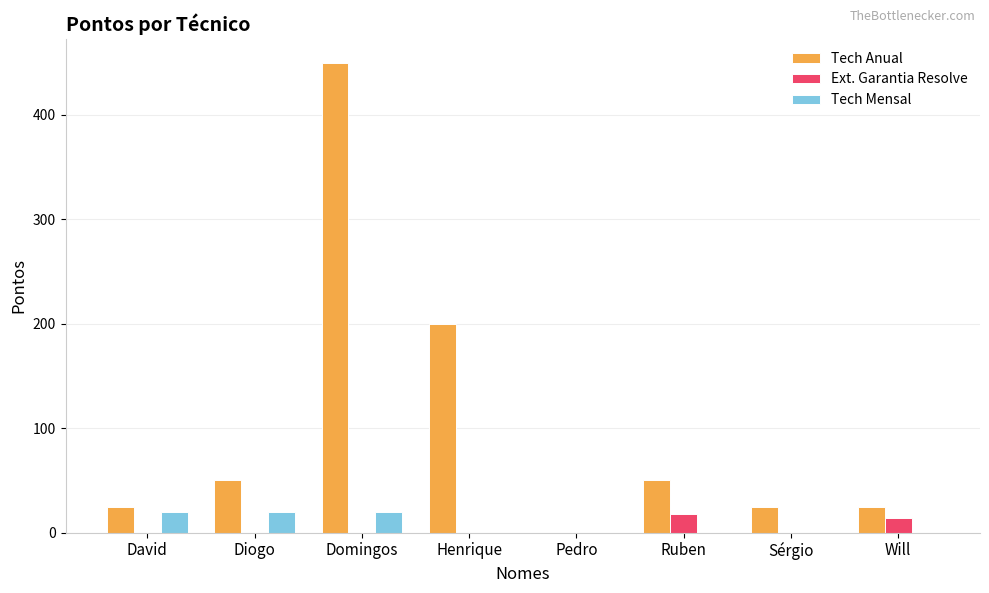

Reading right to left, what are all the values shown in this chart?

Tech Anual: Will=25.0	Sérgio=25.0	Ruben=50.0	Pedro=0.0	Henrique=200.0	Domingos=450.0	Diogo=50.0	David=25.0
Ext. Garantia Resolve: Will=14.0	Sérgio=0.0	Ruben=17.5	Pedro=0.0	Henrique=0.0	Domingos=0.0	Diogo=0.0	David=0.0
Tech Mensal: Will=0.0	Sérgio=0.0	Ruben=0.0	Pedro=0.0	Henrique=0.0	Domingos=20.0	Diogo=20.0	David=20.0